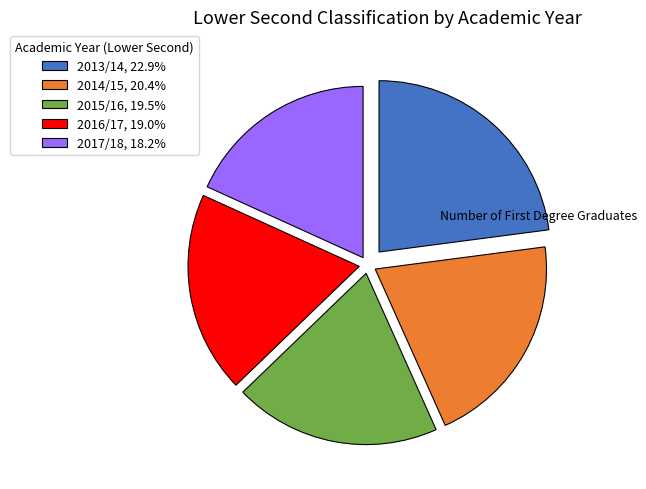

Does any single category account for the majority?

No